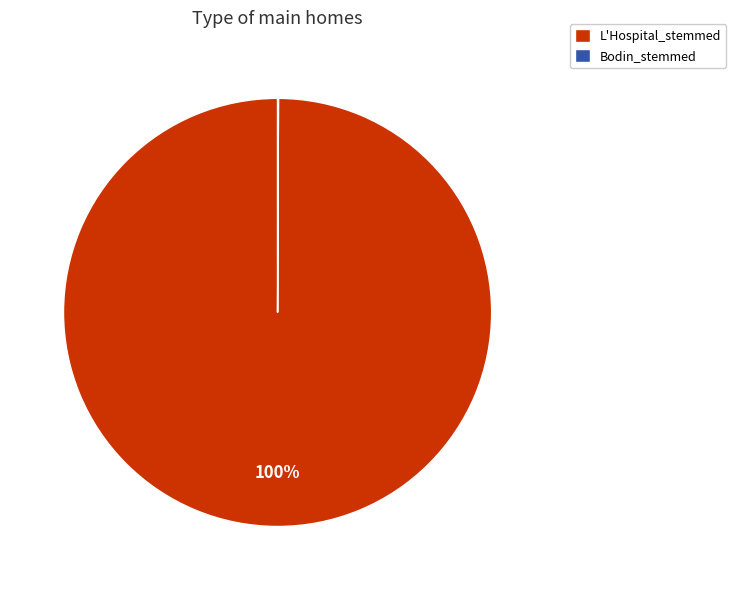

To the nearest percent, what is the difference between the largest and smallest slice percentages?

100%